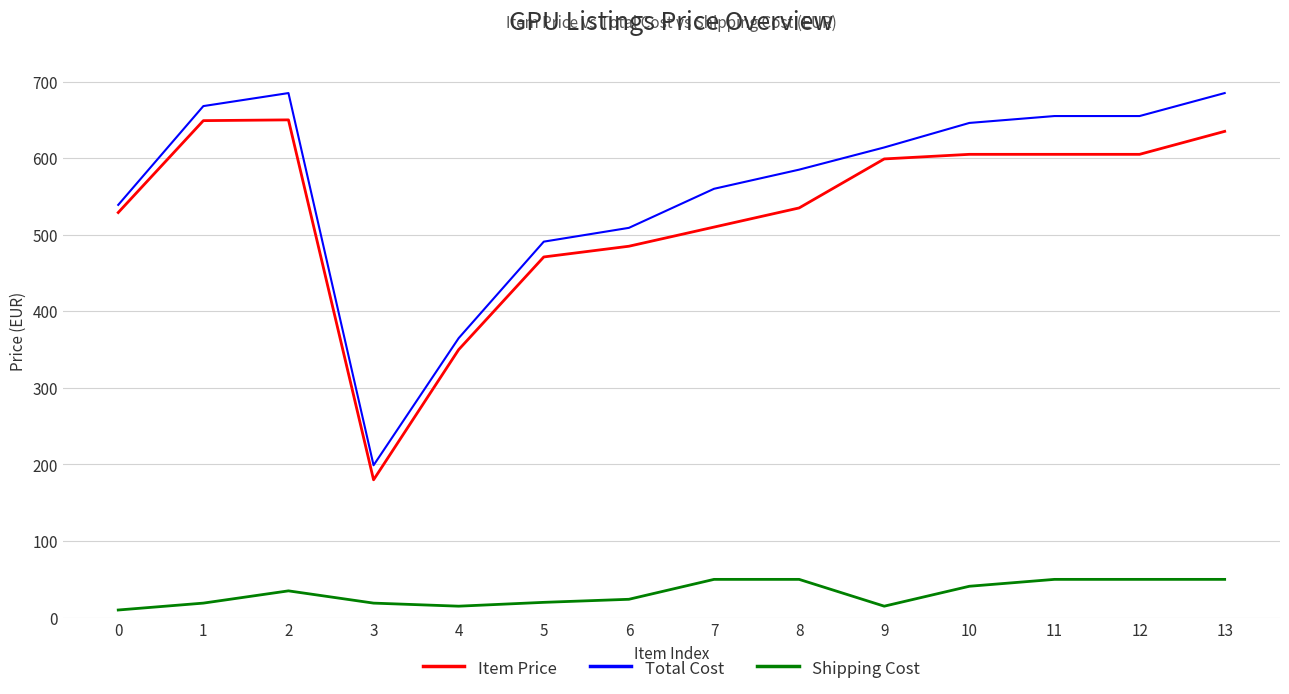

What is the highest value of the Total Cost series?

685